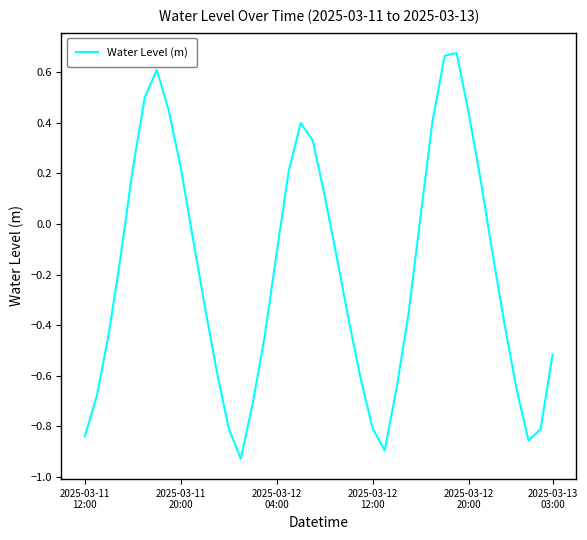

Is this an area chart (filled region under the line)?

No